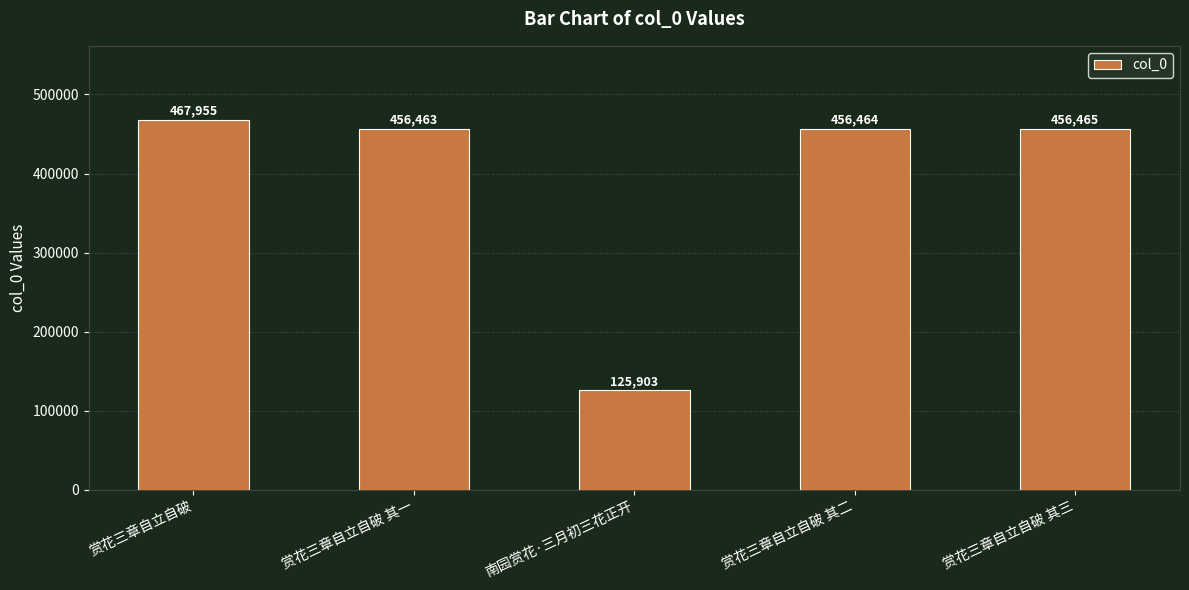

What is the difference between the maximum and minimum values?

342052